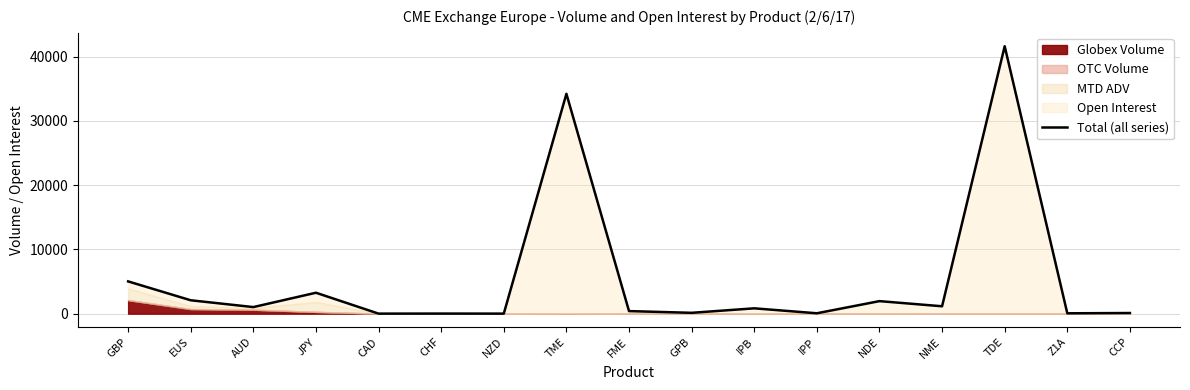

At which category does the chart reach its minimum across all series?

CAD